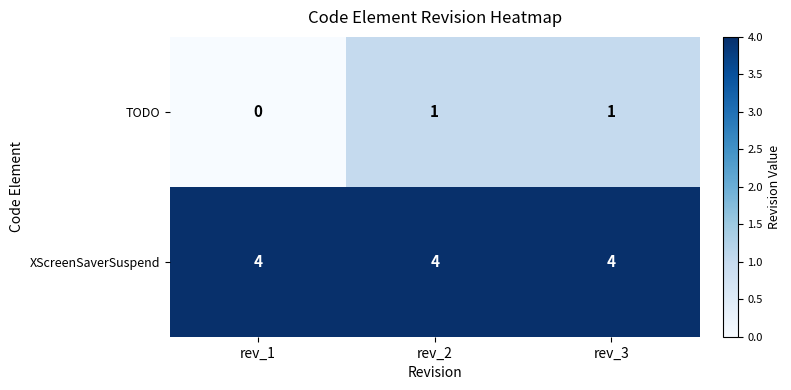

What is the minimum value for XScreenSaverSuspend?

4